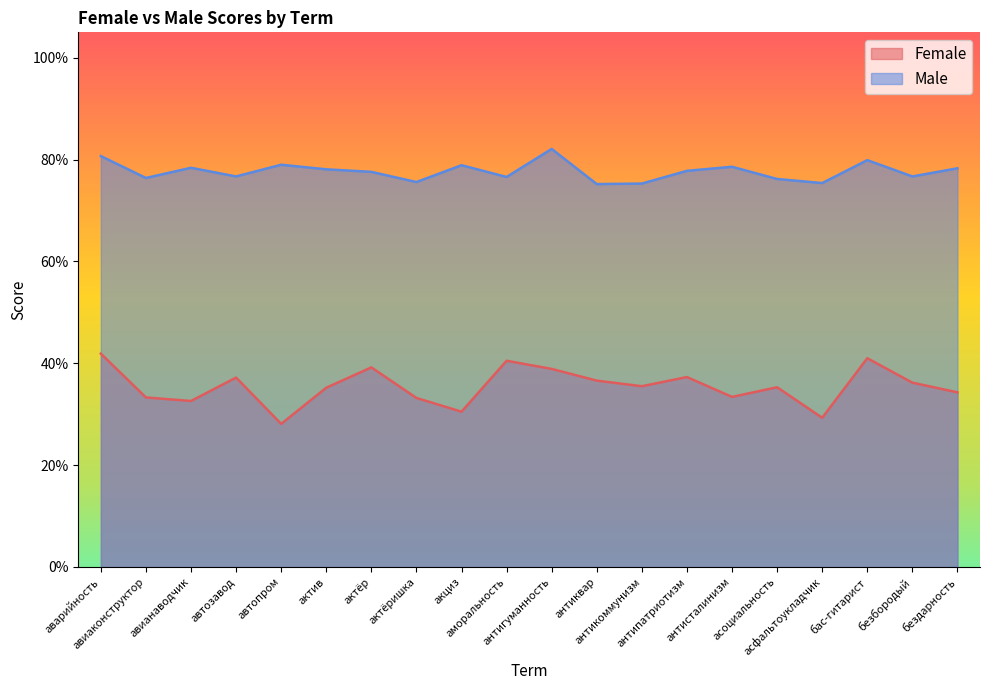

What is the value of the Male point at the 13th from the left?

0.8